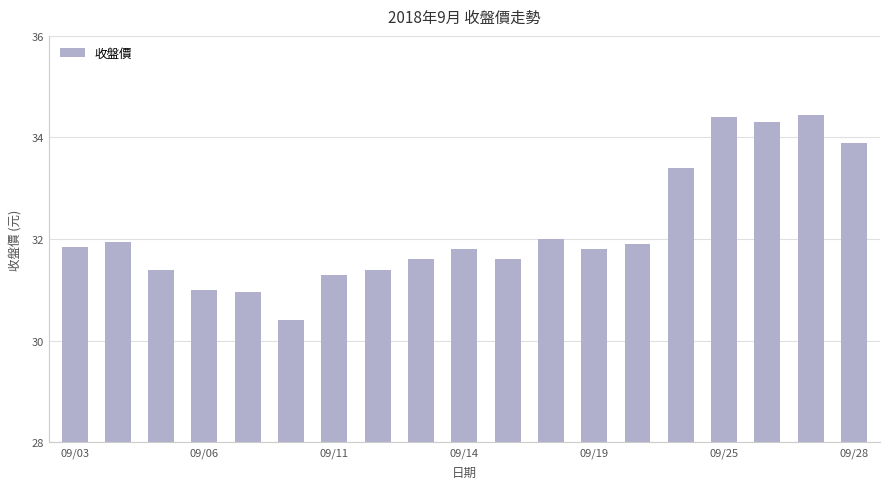

What is the maximum value shown in the chart?

34.5